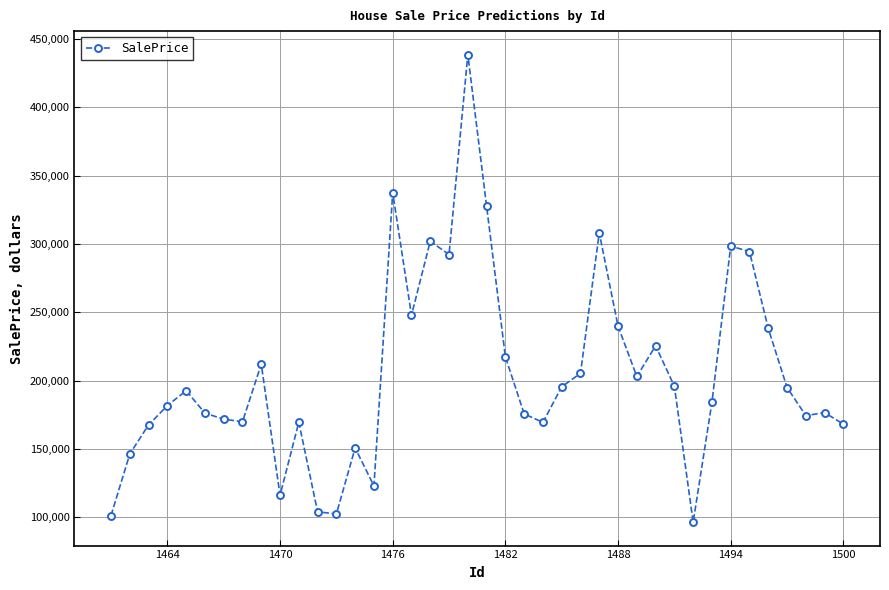

What is the smallest value displayed?

96509.9